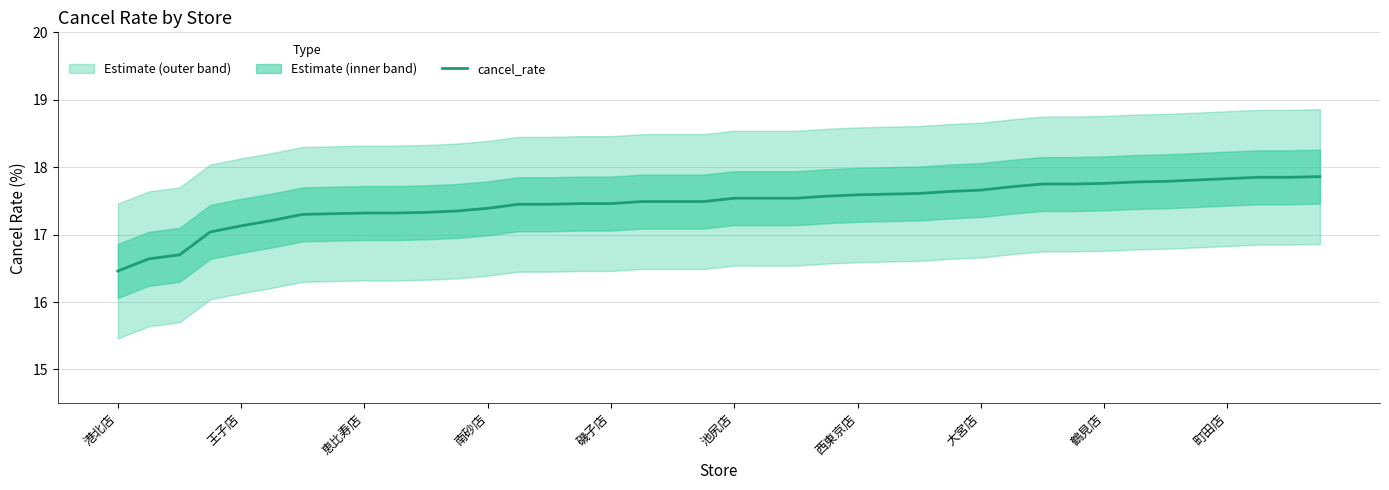

What is the maximum value shown in the chart?

17.9